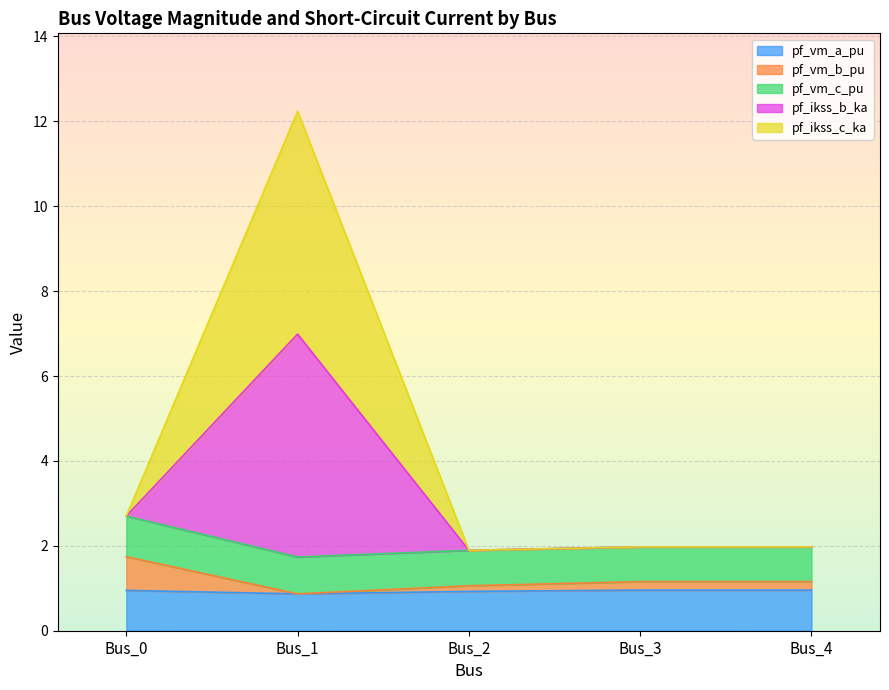

Which series changed the most between Bus_1 and Bus_2?

pf_ikss_b_ka